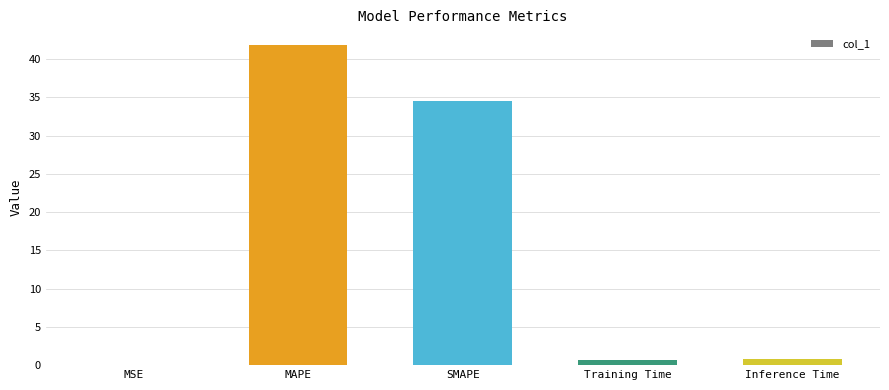

Which label corresponds to the largest value in the chart?

MAPE